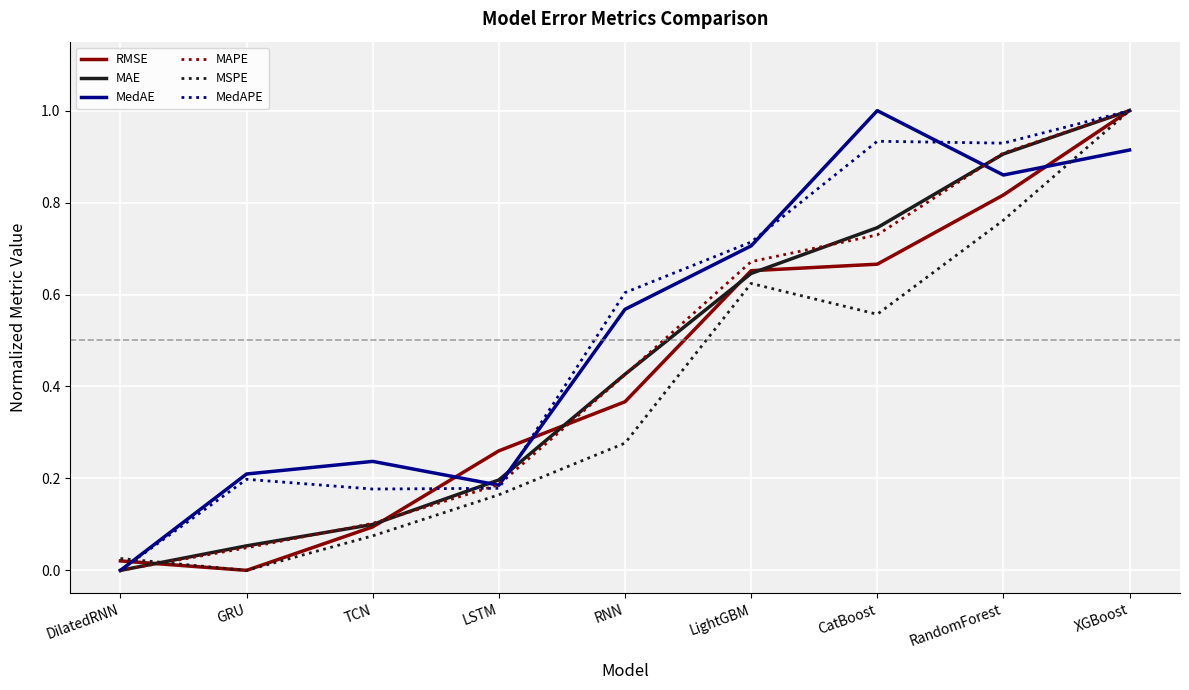

The value of MedAPE at LSTM is 0.2. True or false?

True